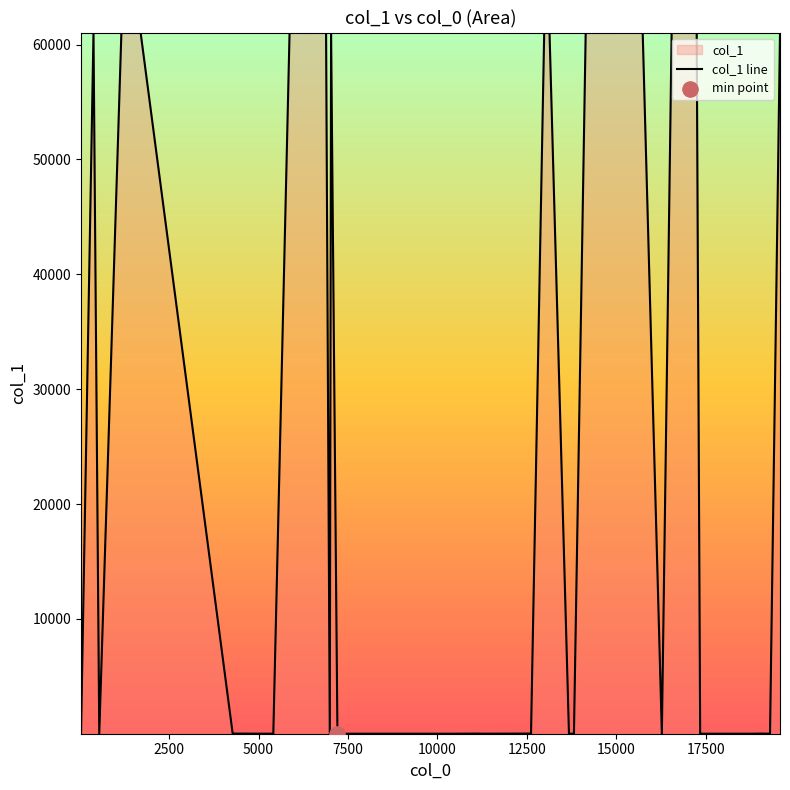

What is the greatest value displayed?

61055